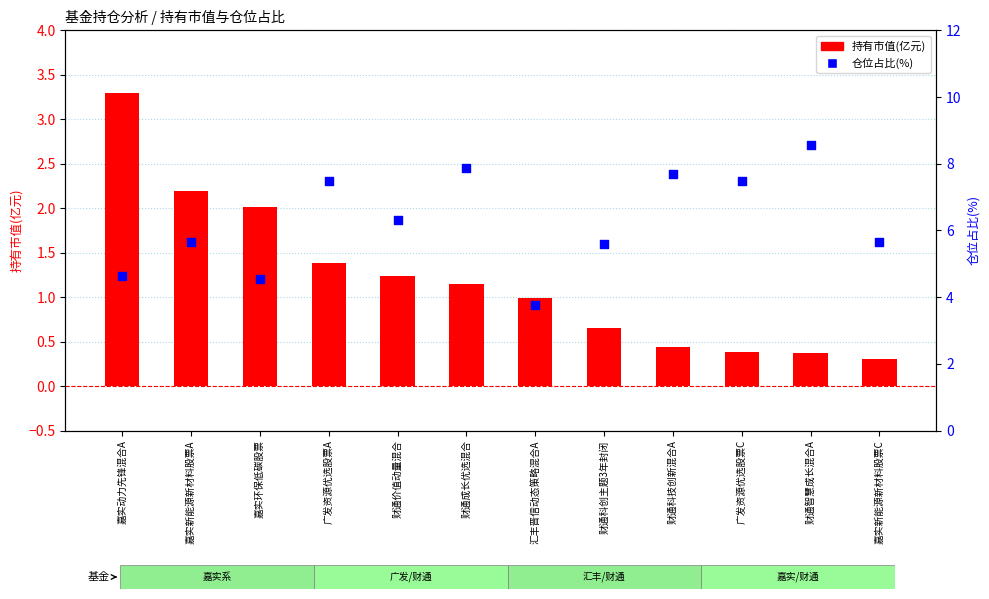

Which series contains the highest Y value?

仓位占比(%)